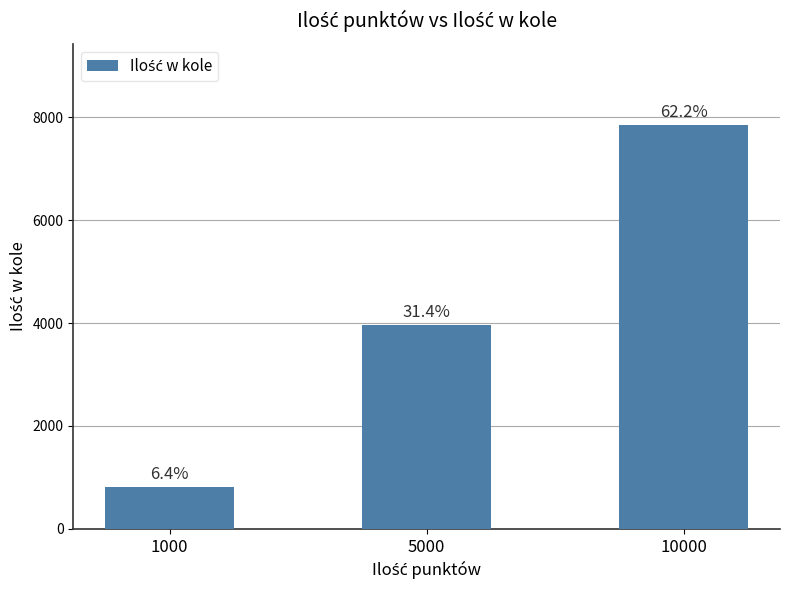

At which label does the data first exceed 3957?

10000